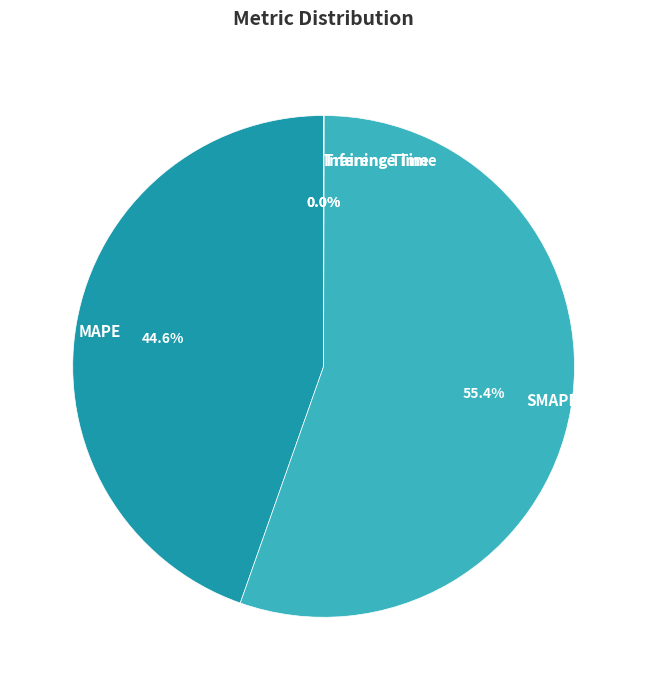

What is the largest slice in the pie chart?

SMAPE